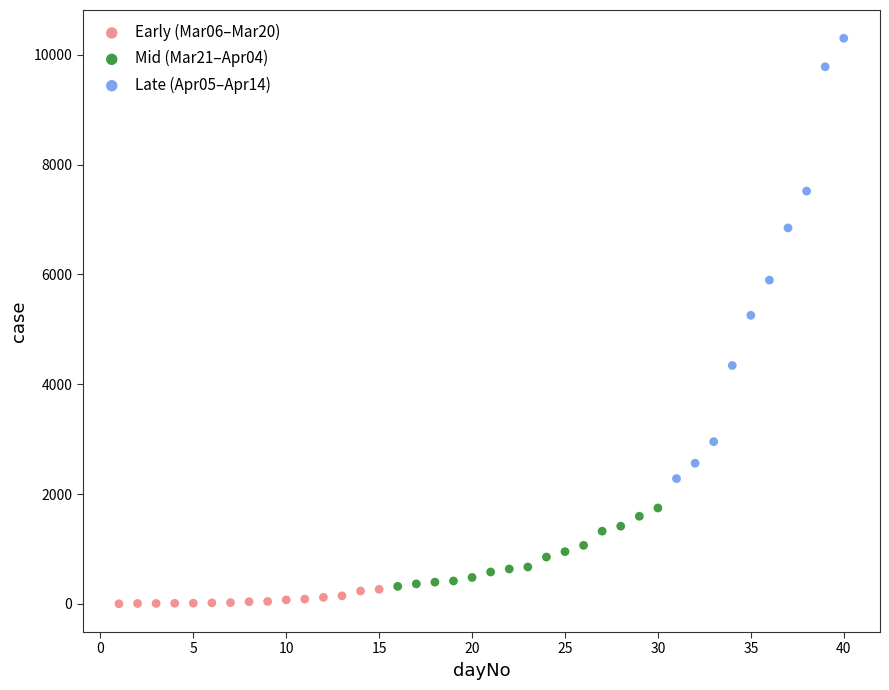

Which series reaches the maximum Y coordinate?

Late (Apr05–Apr14)